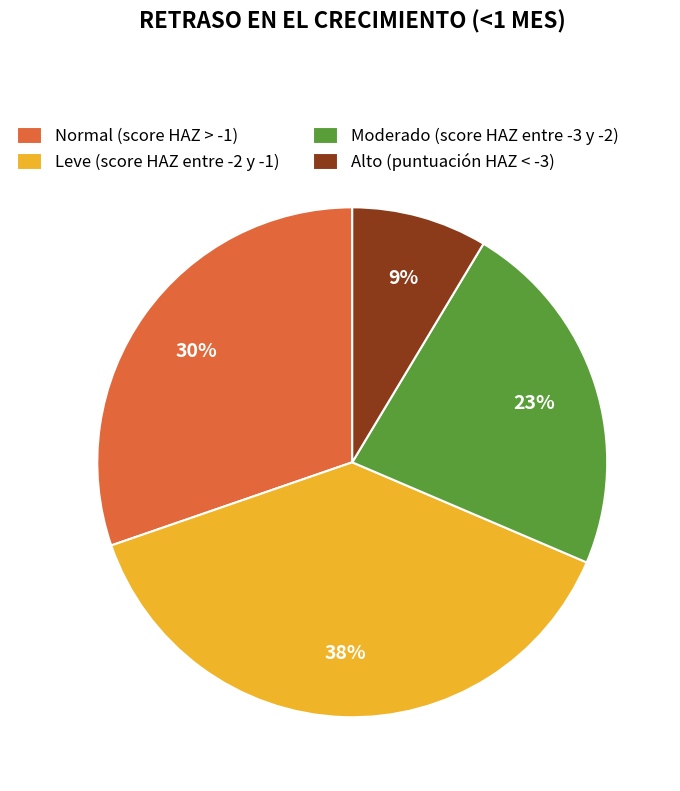

What percentage is the Alto (puntuación HAZ < -3) slice, to the nearest percent?

9%